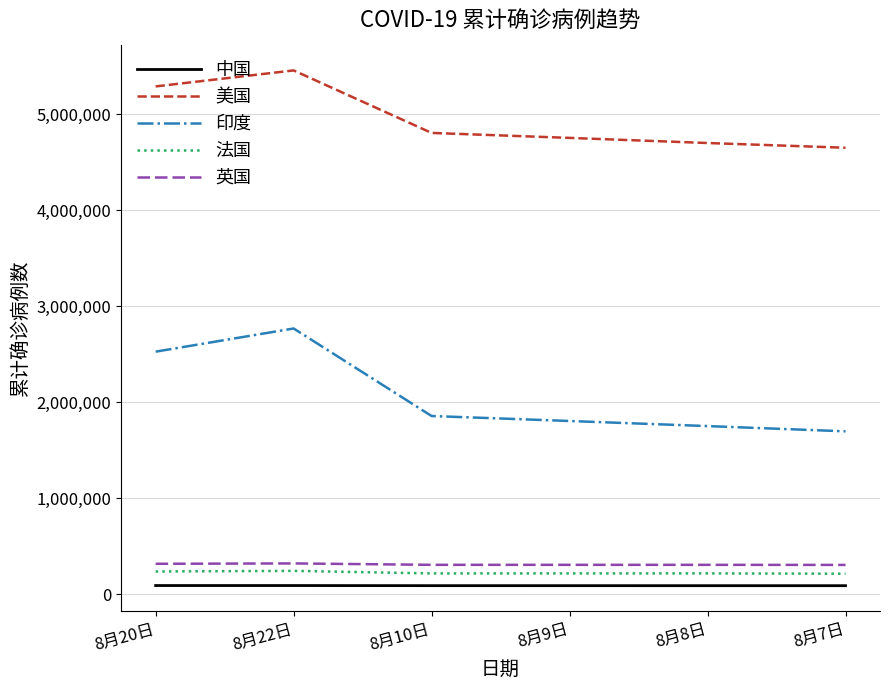

The value of 印度 at 8月10日 is 2507414. True or false?

False